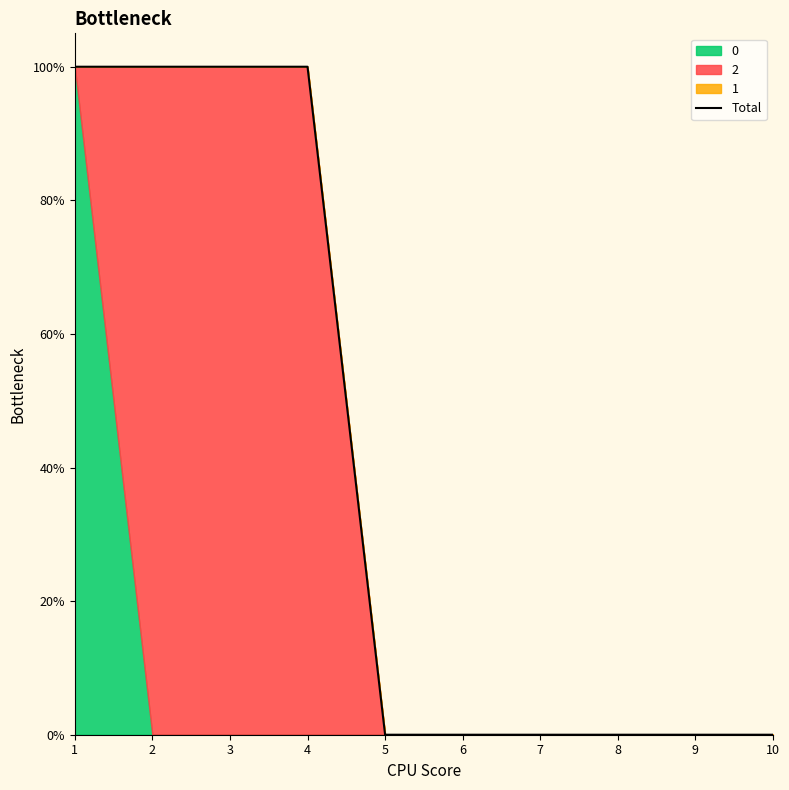

What is the value of the 1st point from the left?

1